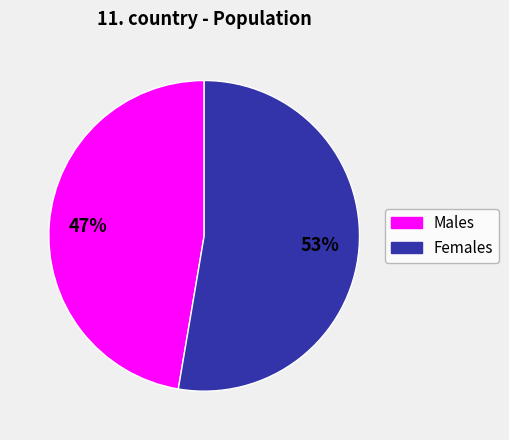

Does any single category account for the majority?

Yes